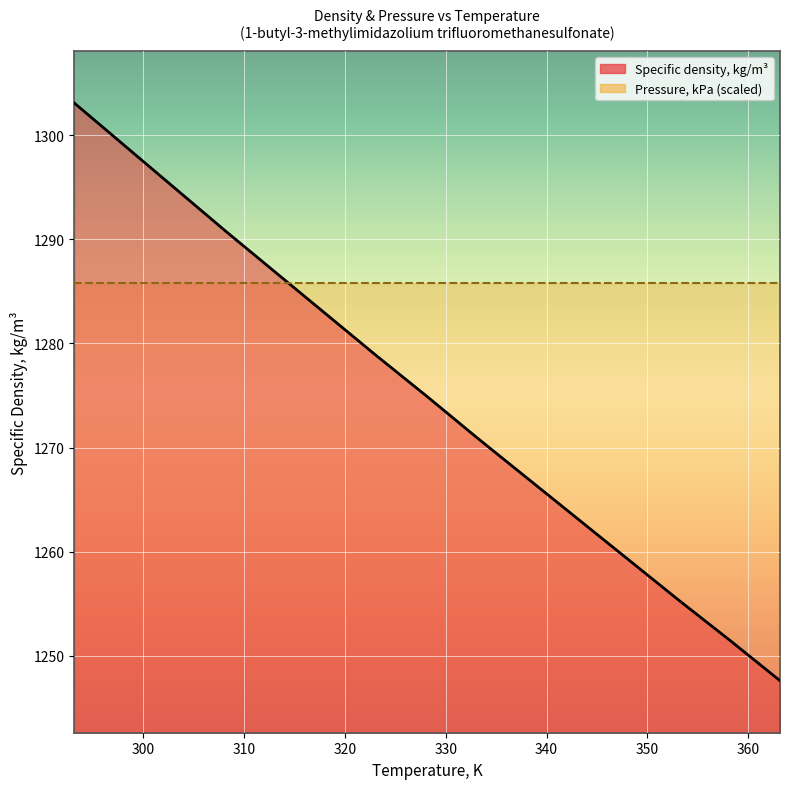

Read the value at 343.15.

1263.1